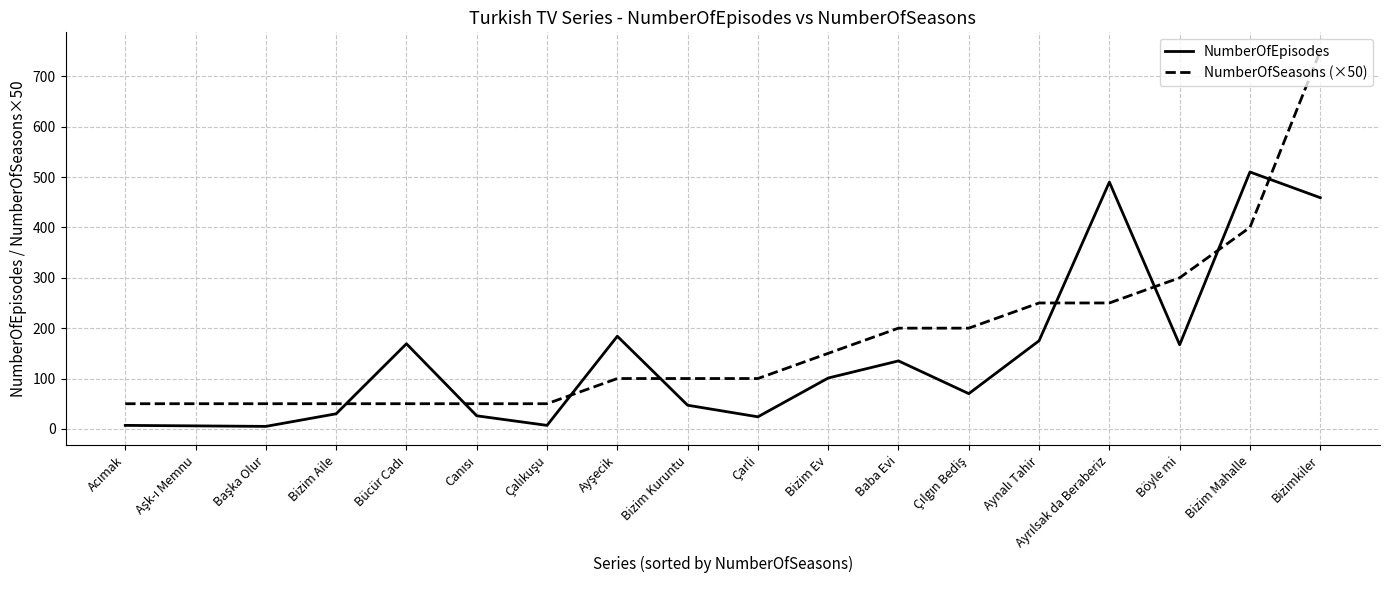

What is the minimum value for NumberOfEpisodes?

5